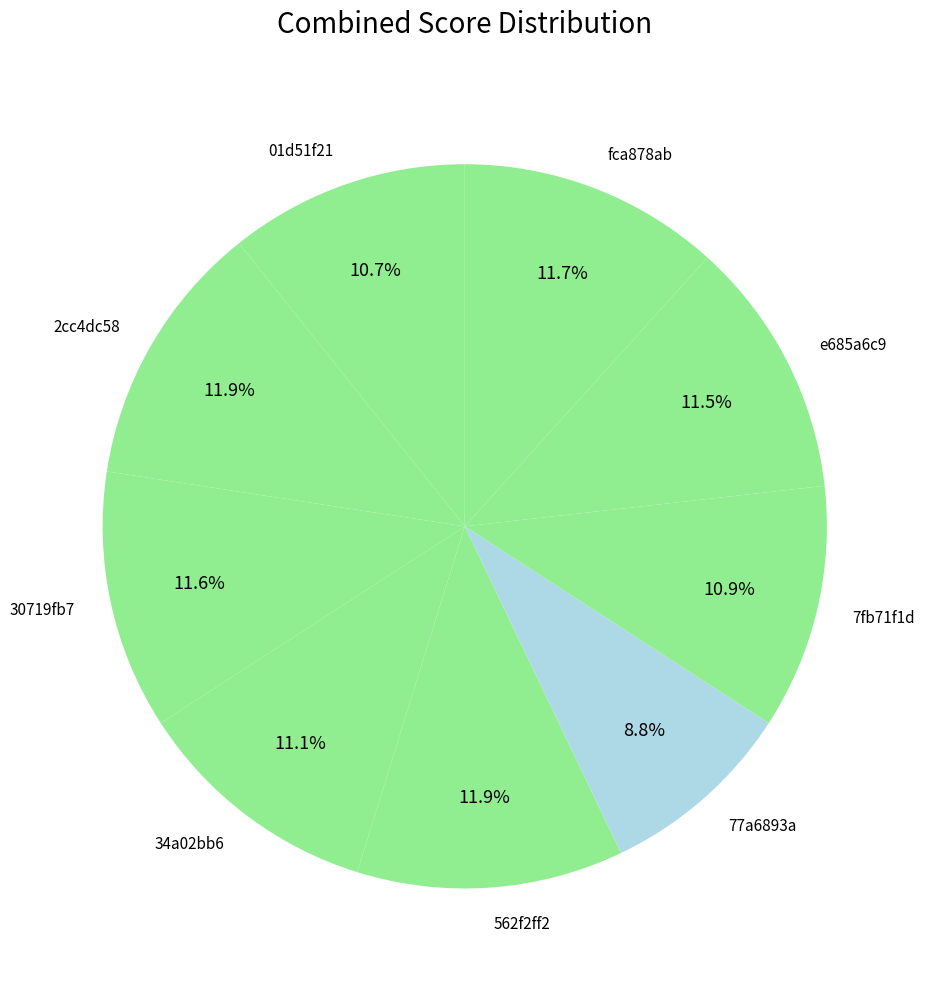

To the nearest percent, what is the difference between the largest and smallest slice percentages?

3%